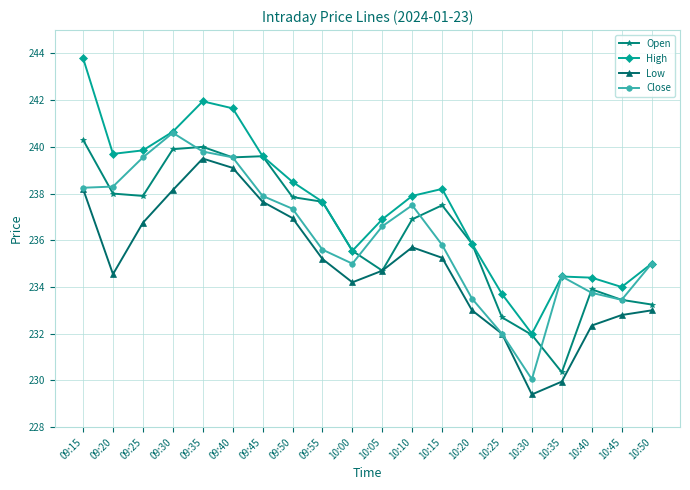

Which series has the largest total across all categories?

High